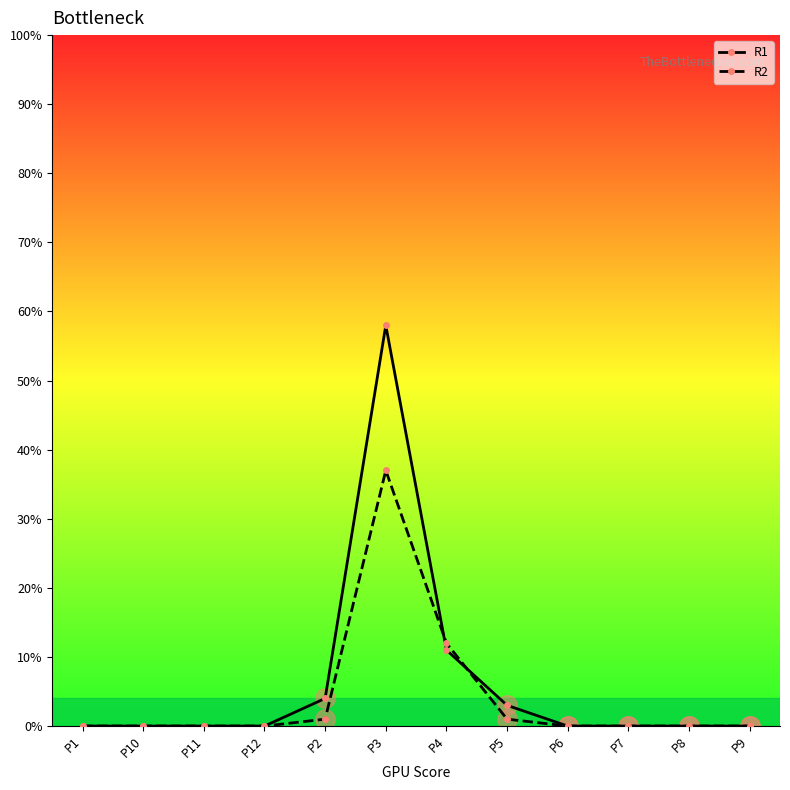

The R1 series shows 1 at P2. True or false?

False